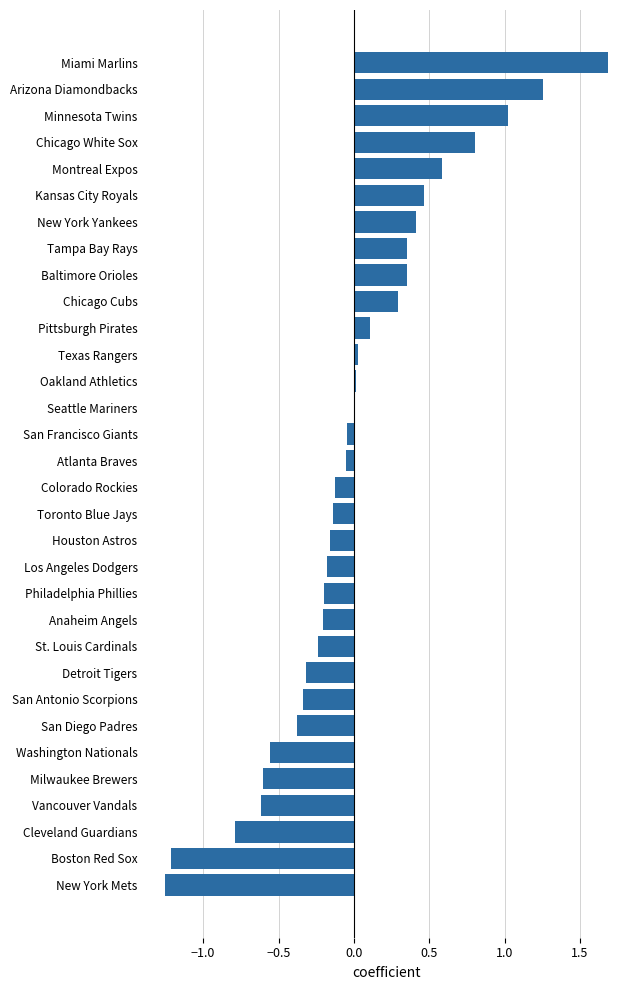

What is the sum of the values at Houston Astros and New York Yankees?

0.3